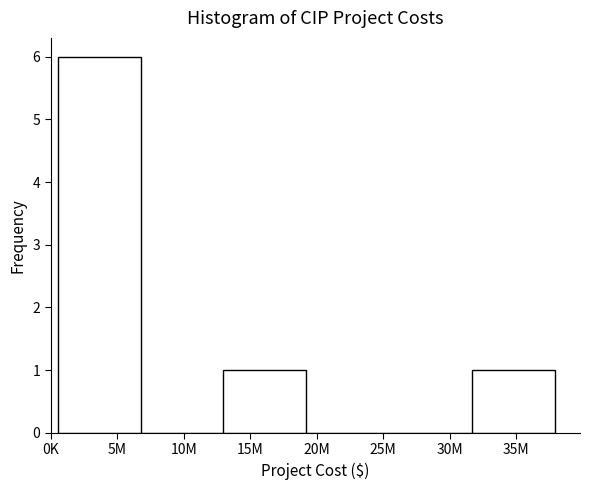

Reading right to left, what are all the values shown in this chart?

35M=1	30M=0	20M=0	15M=1	10M=0	5M=6